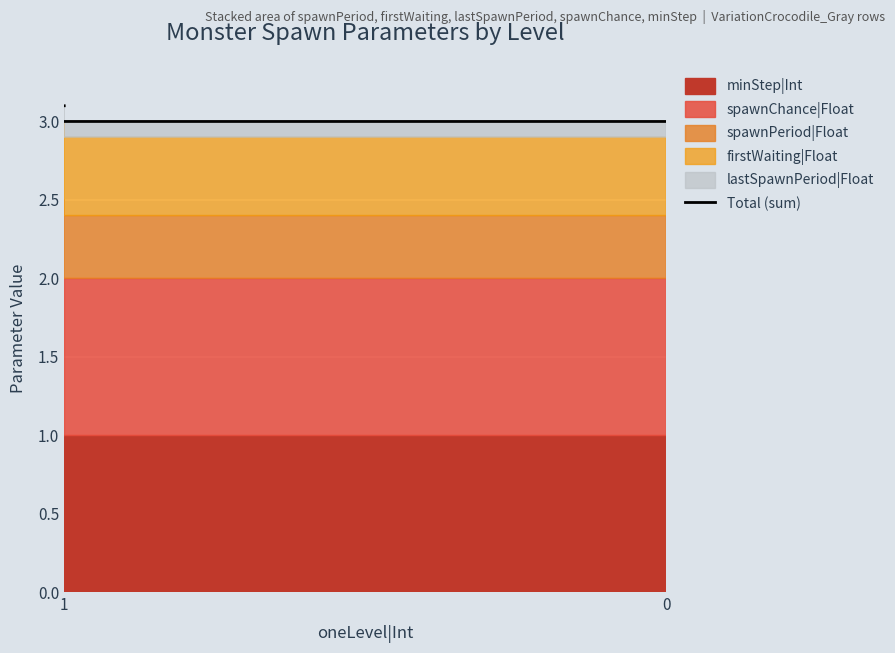

How many points are lower than both their immediate neighbors (excluding endpoints)?

1